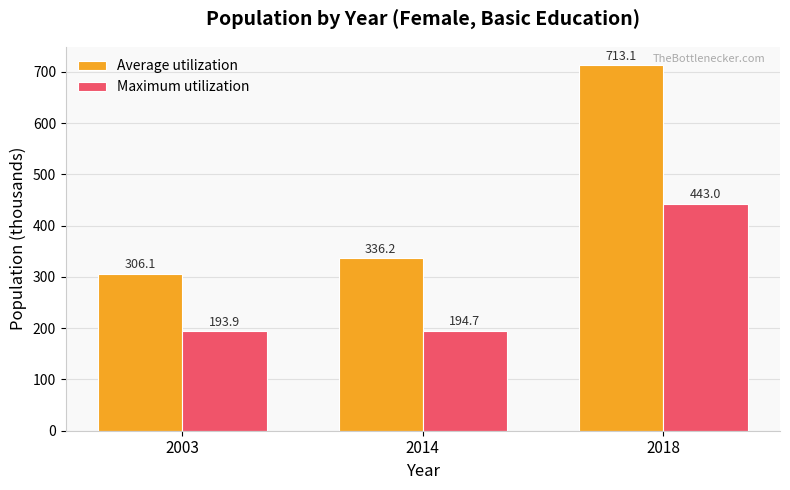

Reading left to right, extract all data points from this chart.

Average utilization: 306.1	336.2	713.1
Maximum utilization: 193.9	194.7	443.0